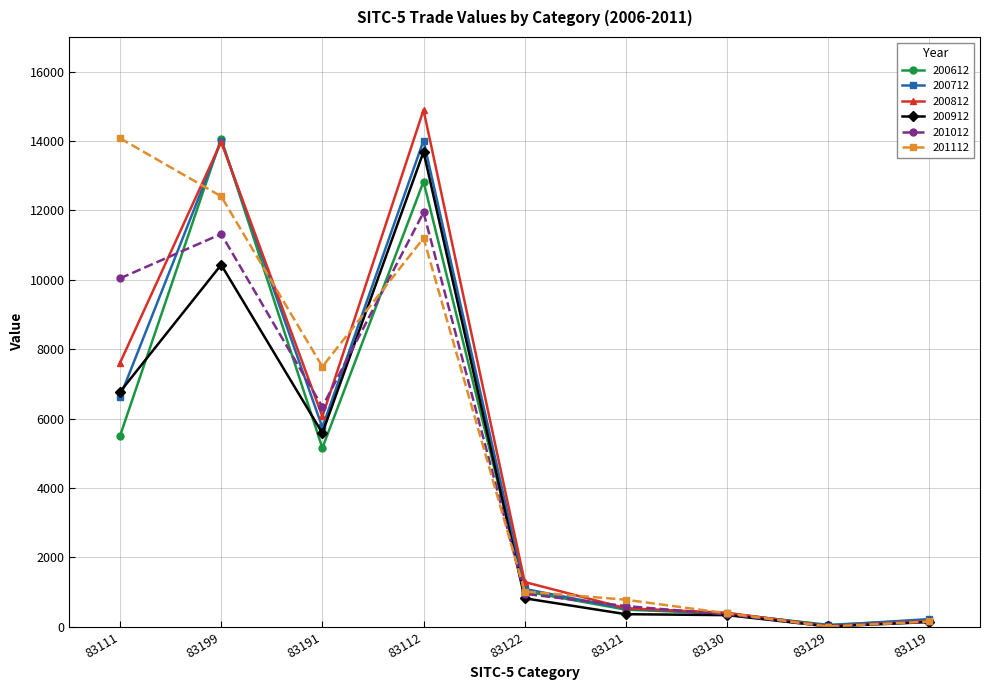

What is the label of the 3rd point from the left?

83191